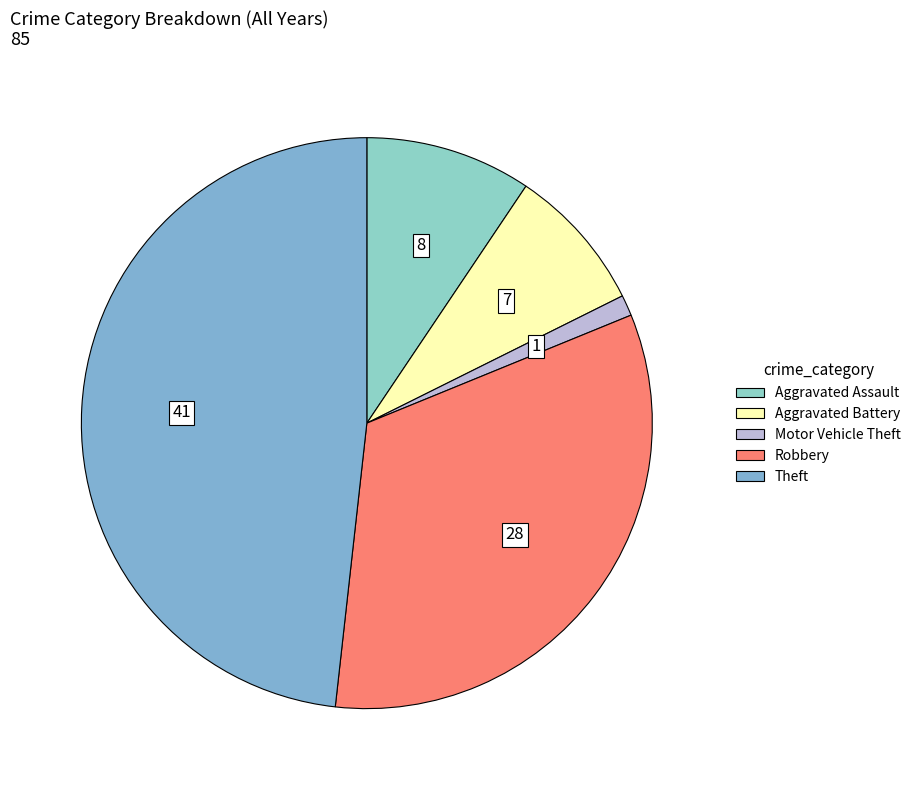

Between Robbery and Aggravated Battery, which is larger?

Robbery